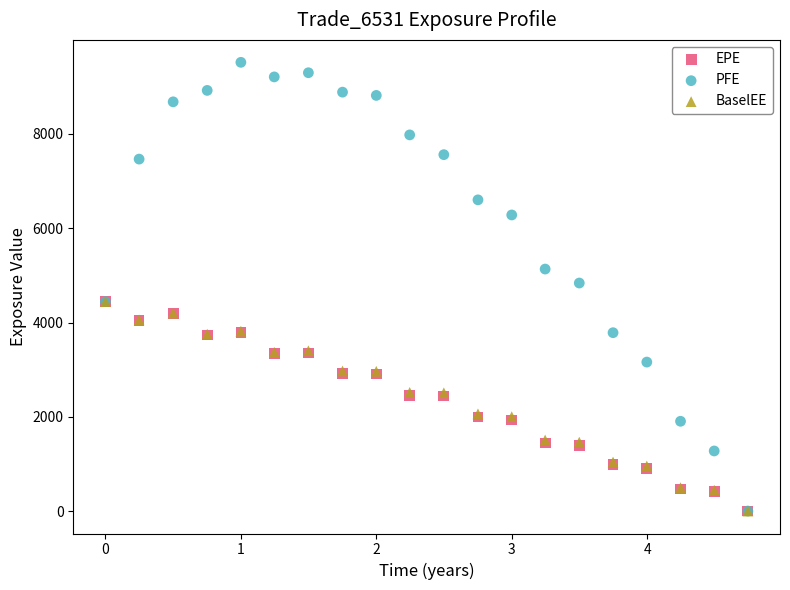

What are all the series names shown in the legend?

EPE, PFE, BaselEE